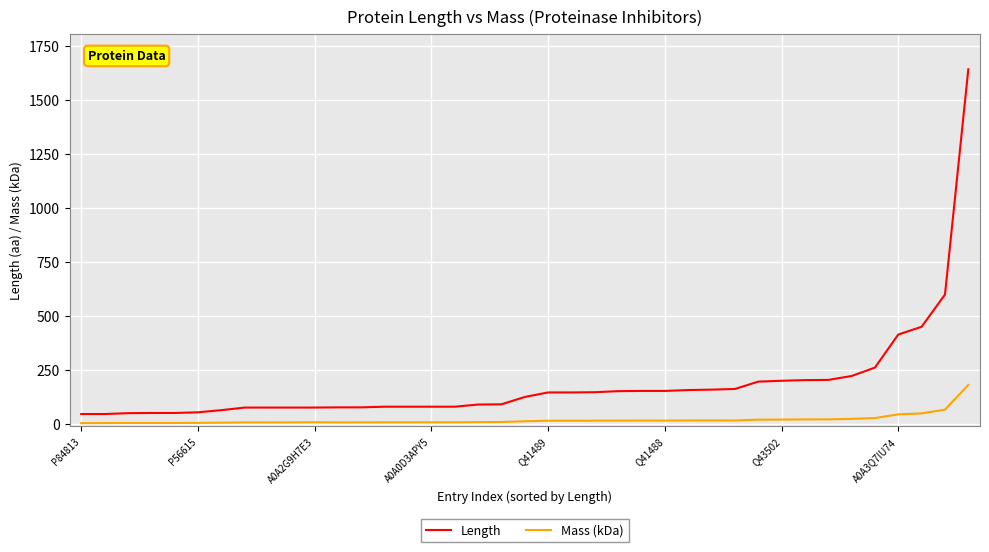

Rank the series by their average value, from highest to lowest.

Length, Mass (kDa)